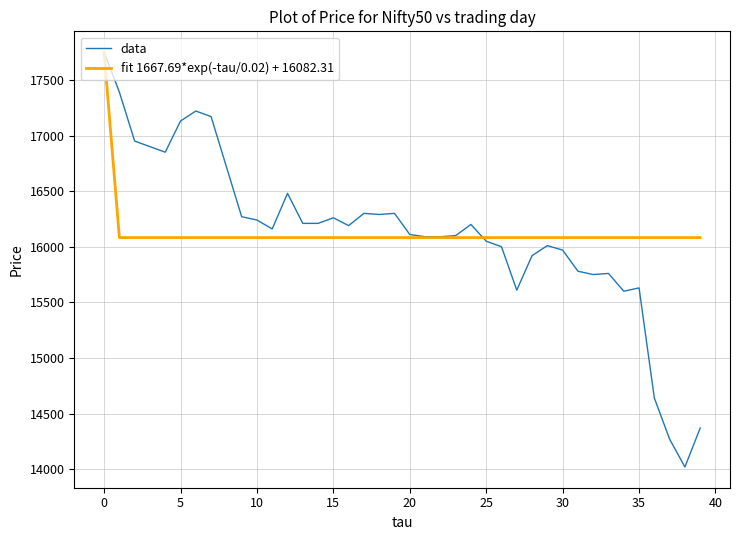

Which series has the widest spread of values?

data